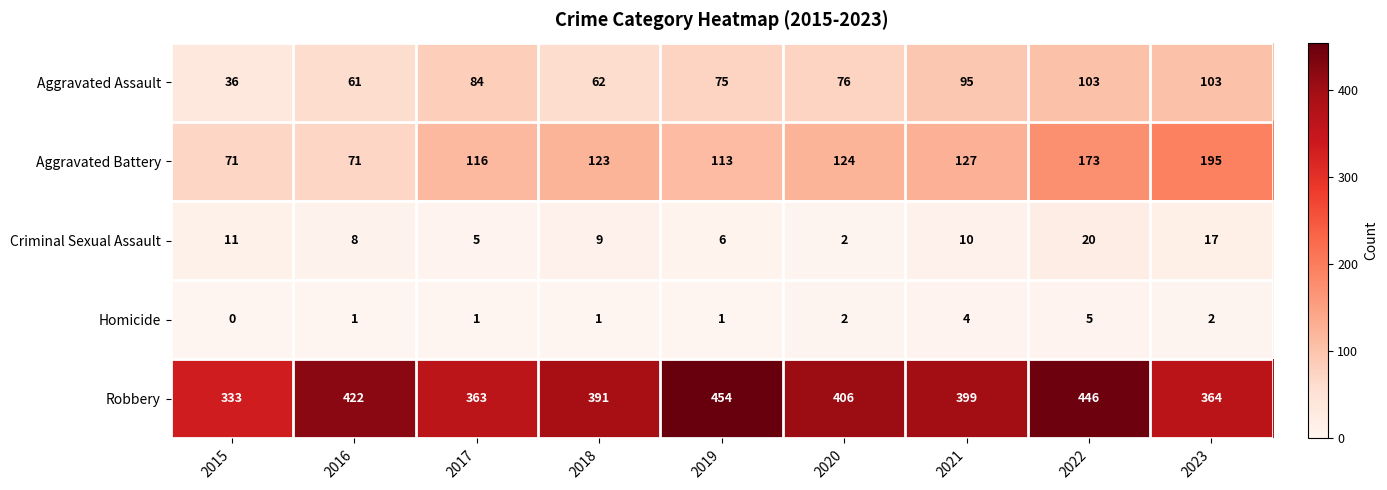

Rank the series at 2023 from highest to lowest value.

Robbery, Aggravated Battery, Aggravated Assault, Criminal Sexual Assault, Homicide